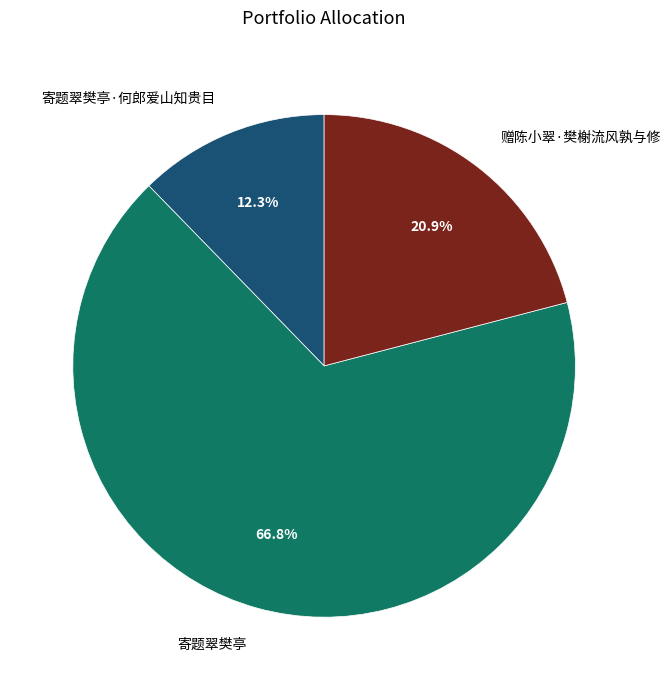

Which has a higher value, 寄题翠樊亭·何郎爱山知贵目 or 寄题翠樊亭?

寄题翠樊亭